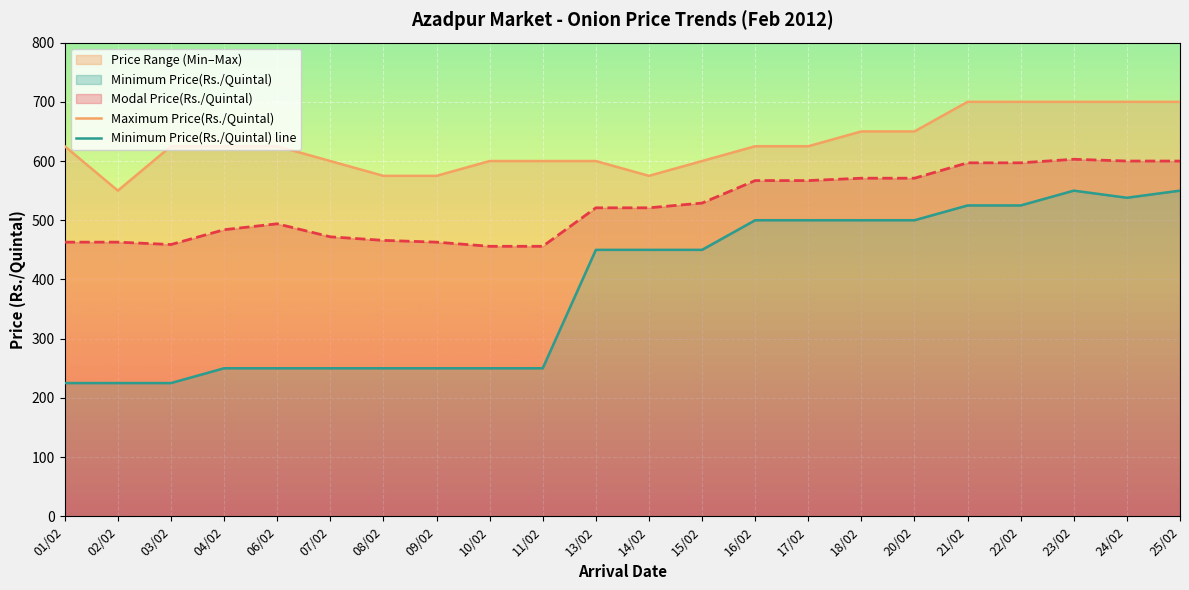

What is the smallest value displayed?

225